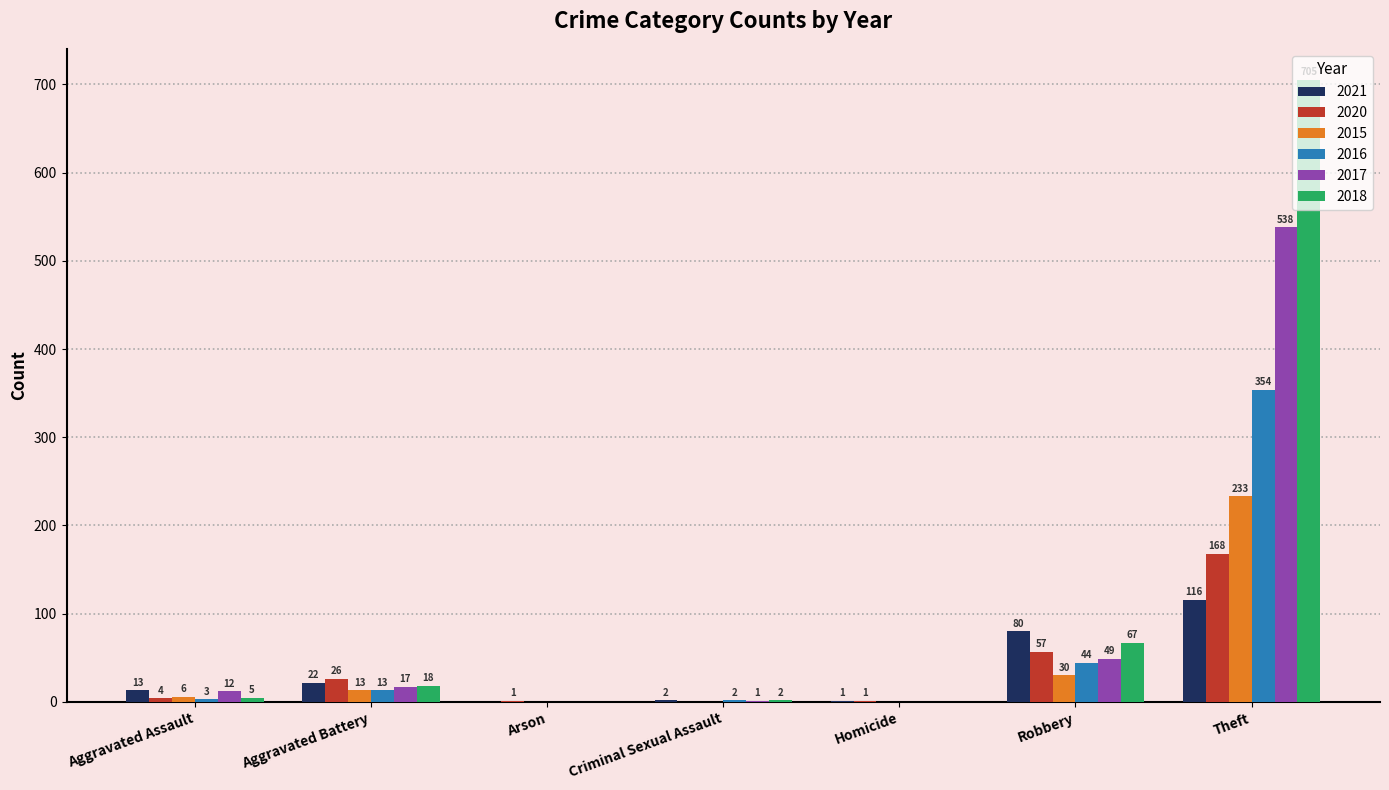

Is the value of 2016 at Arson greater than the value of 2017 at Aggravated Battery?

No